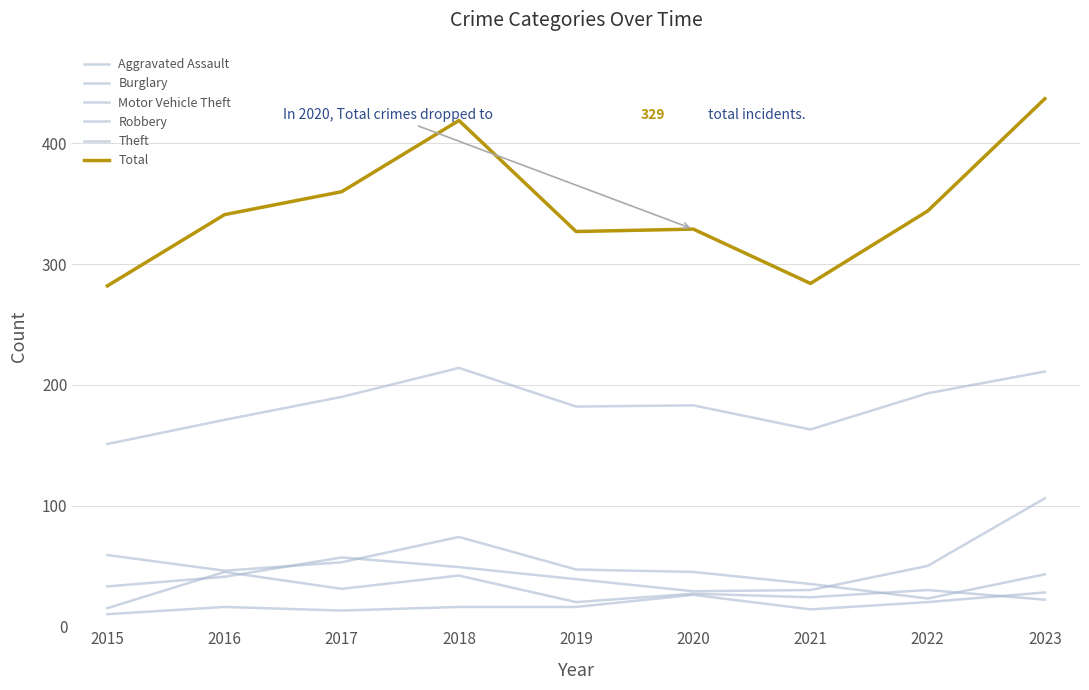

What is the difference between the Theft values at 2018 and 2020?

31